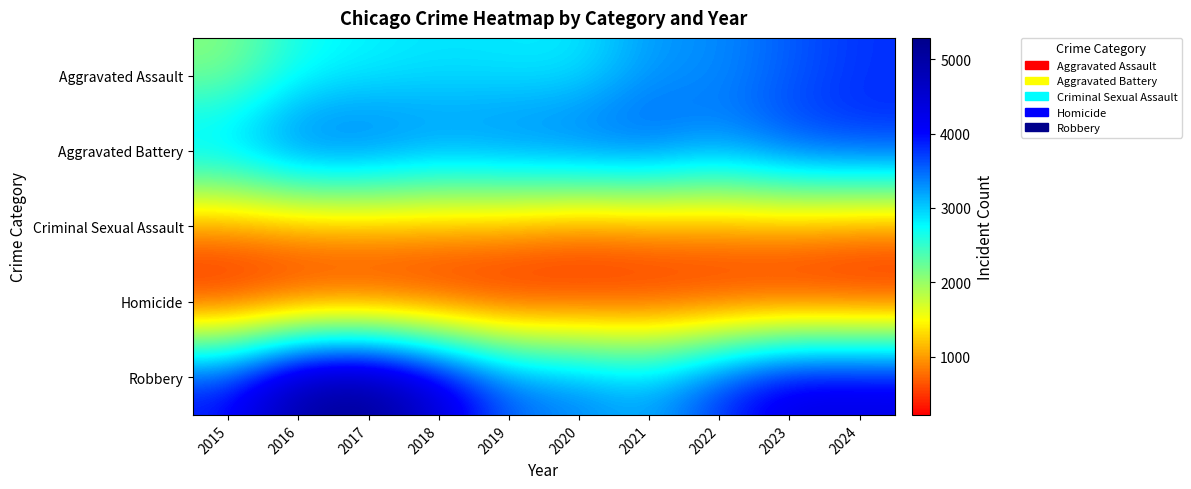

List the series in order of their peak value, highest first.

Robbery, Aggravated Battery, Aggravated Assault, Criminal Sexual Assault, Homicide